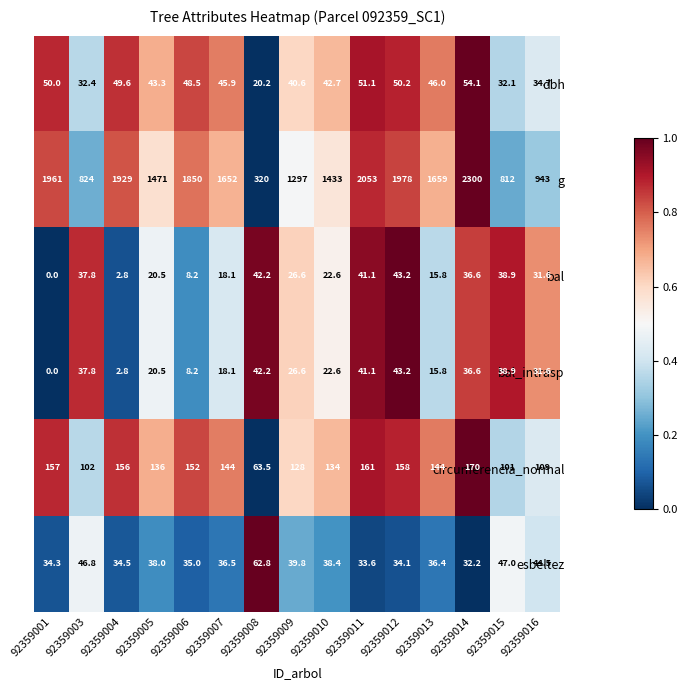

At which label is dbh closest to 37?

92359016